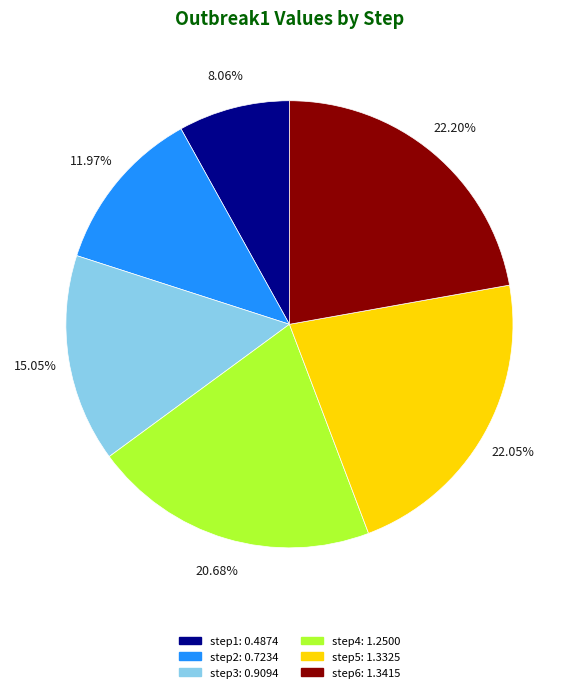

What portion of the pie excludes step3?

85.0%